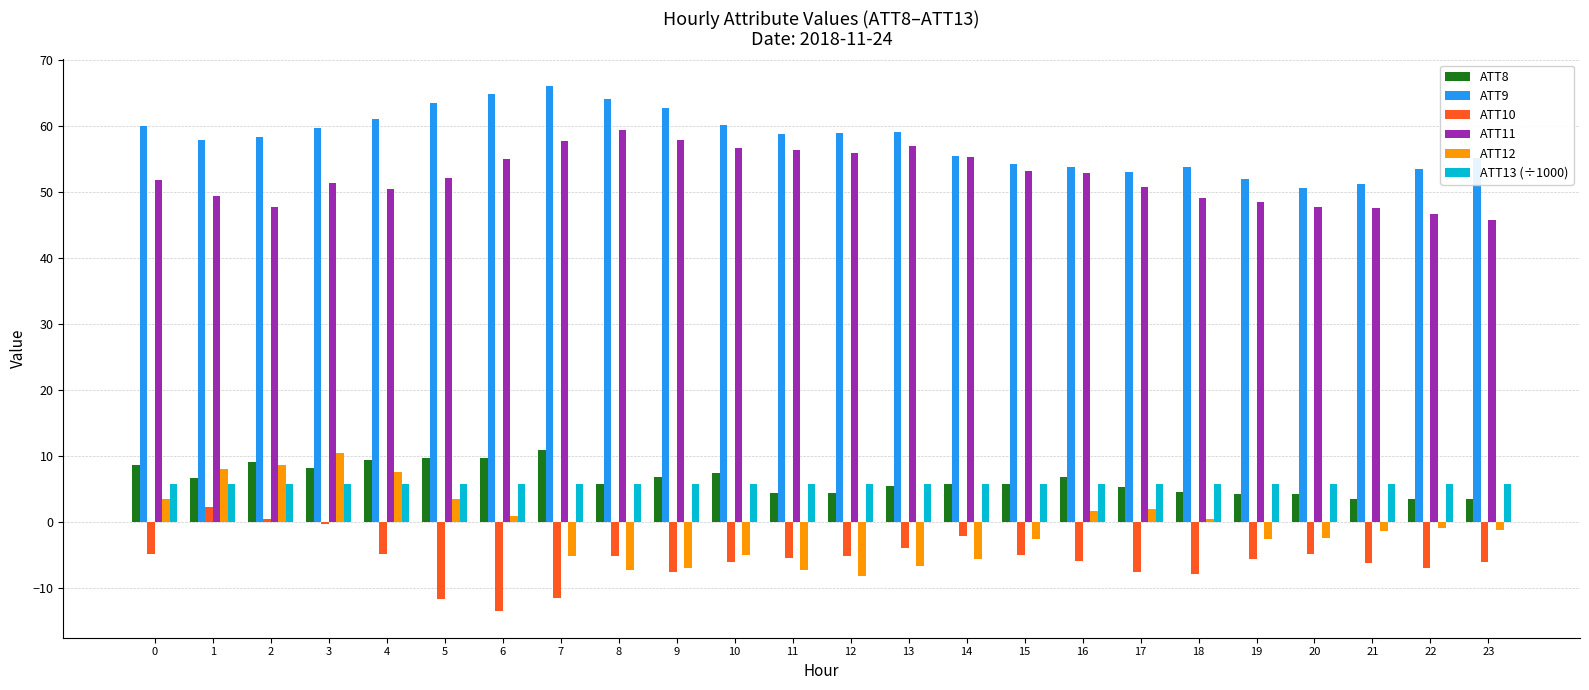

What is the total value across all series at 5?

122.6